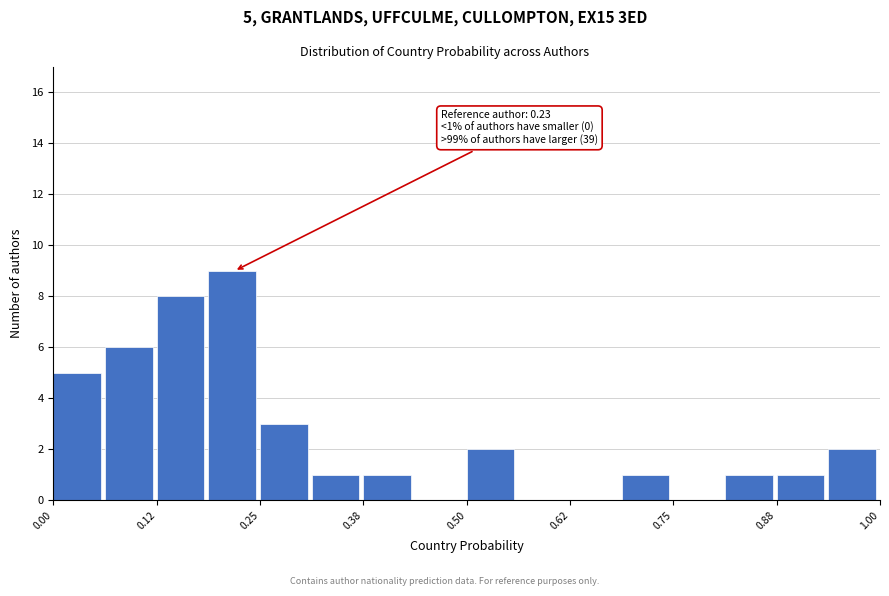

Read against the x-axis, roughly where is the centre of the tallest bar?

0.22